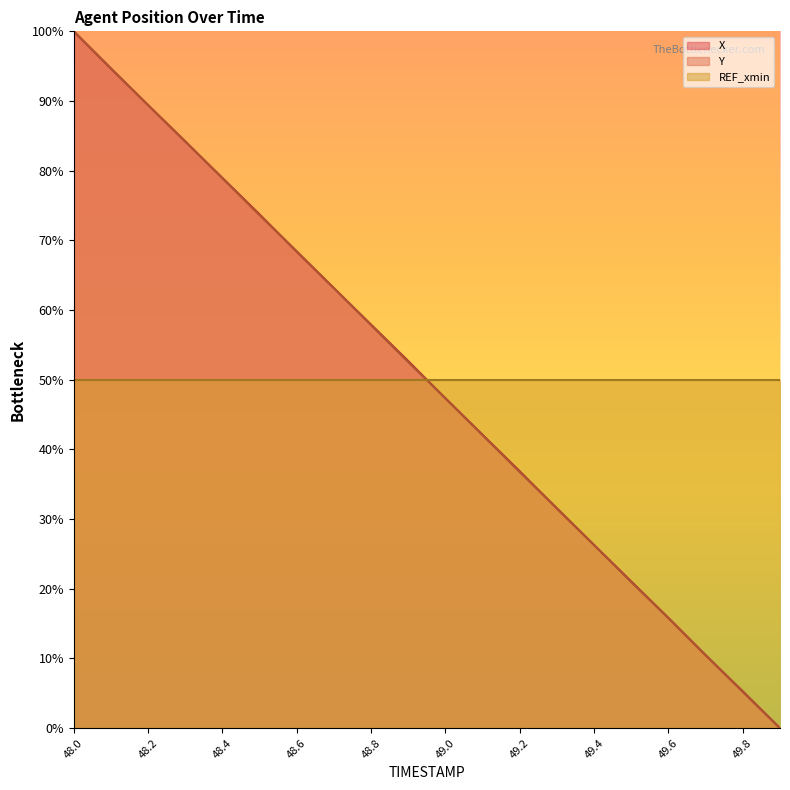

Which category has the highest value in the Y line series?

48.0